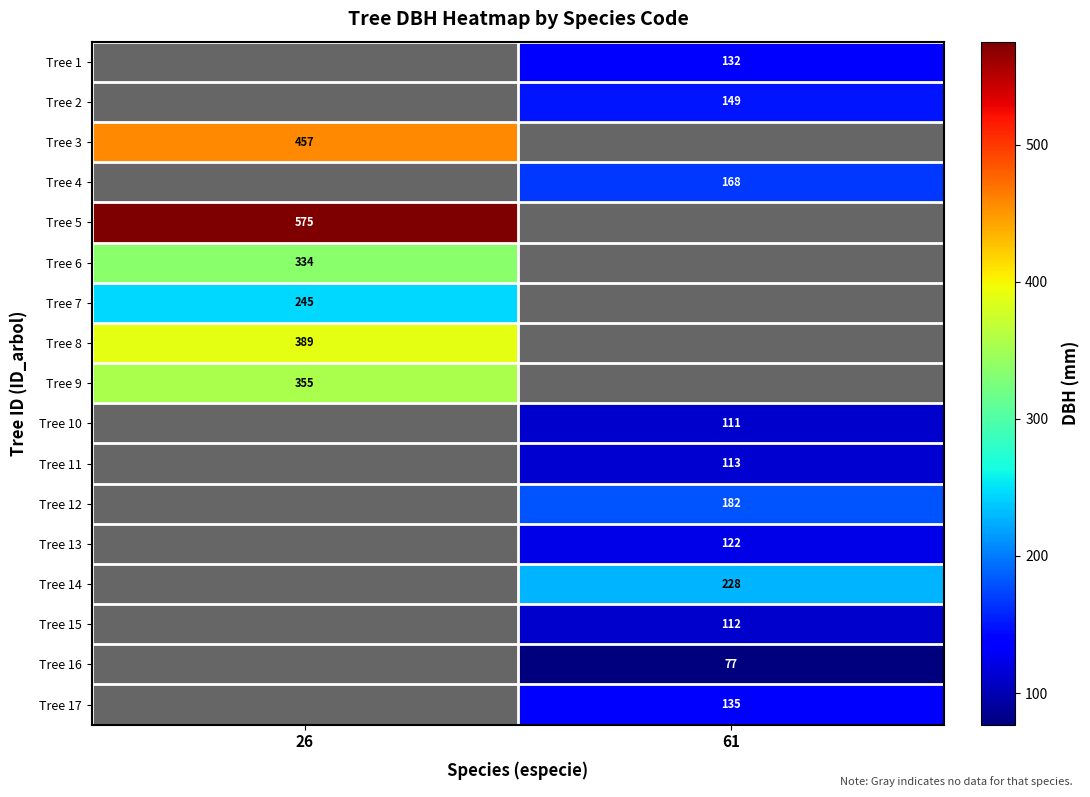

Is the value of Tree 17 at 61 greater than the value of Tree 3 at 26?

No